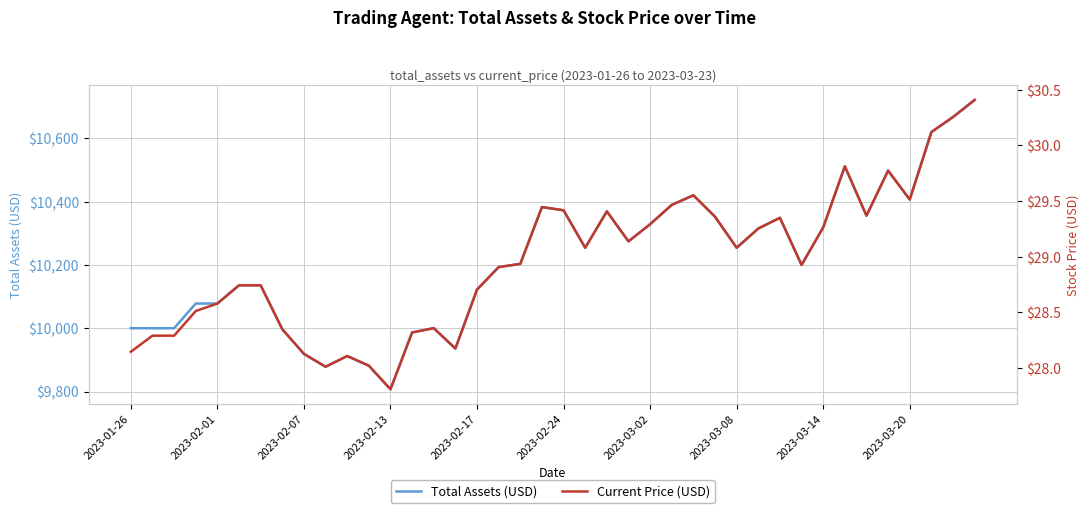

What is the lowest value of the Total Assets (USD) series?

9807.2